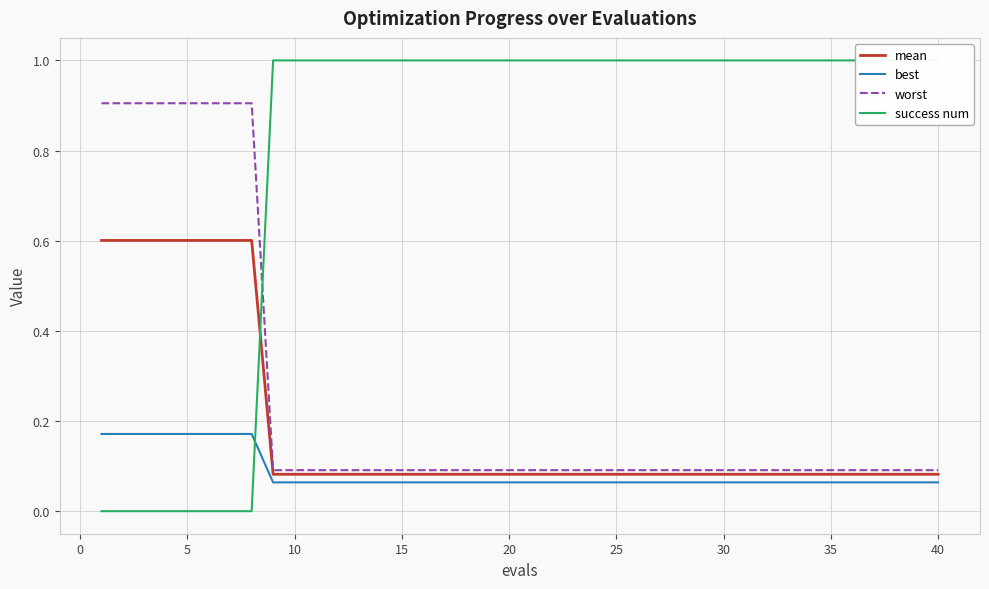

How many lines are shown in the chart?

4